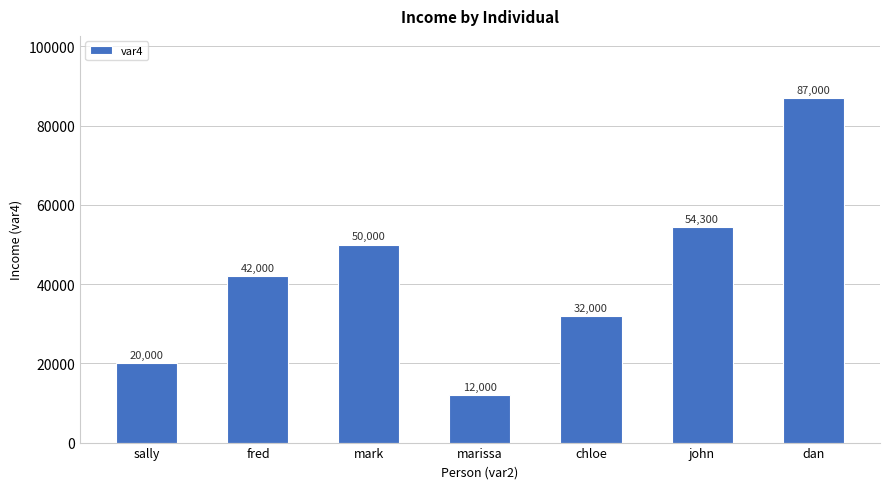

Reading left to right, what are all the values shown in this chart?

sally=20000	fred=42000	mark=50000	marissa=12000	chloe=32000	john=54300	dan=87000